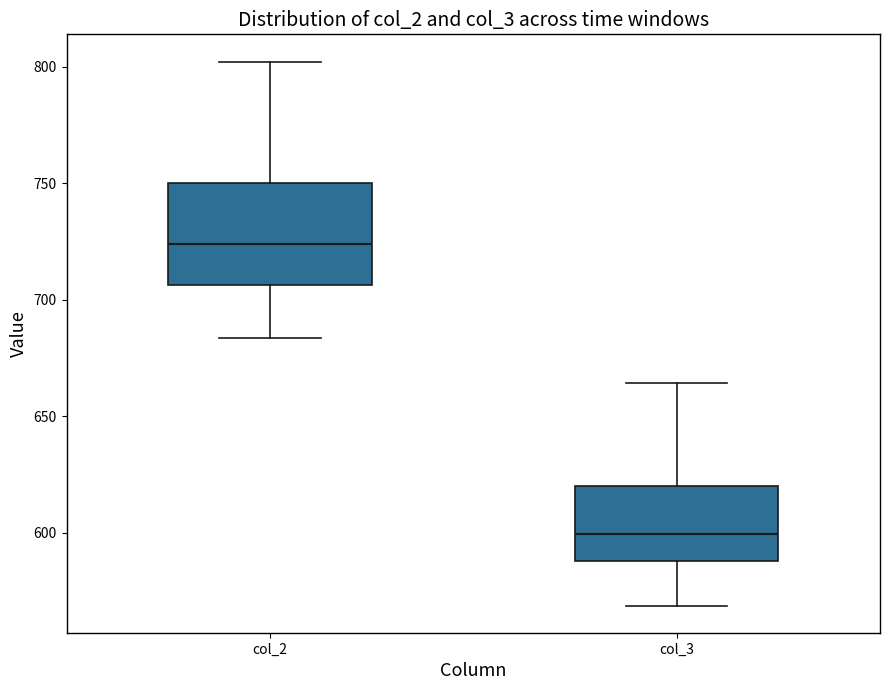

Which box's median line is the lowest?

col_3